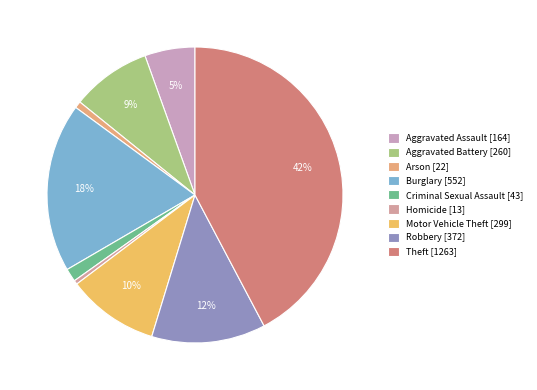

The Aggravated Assault slice represents 5% of the pie. True or false?

True